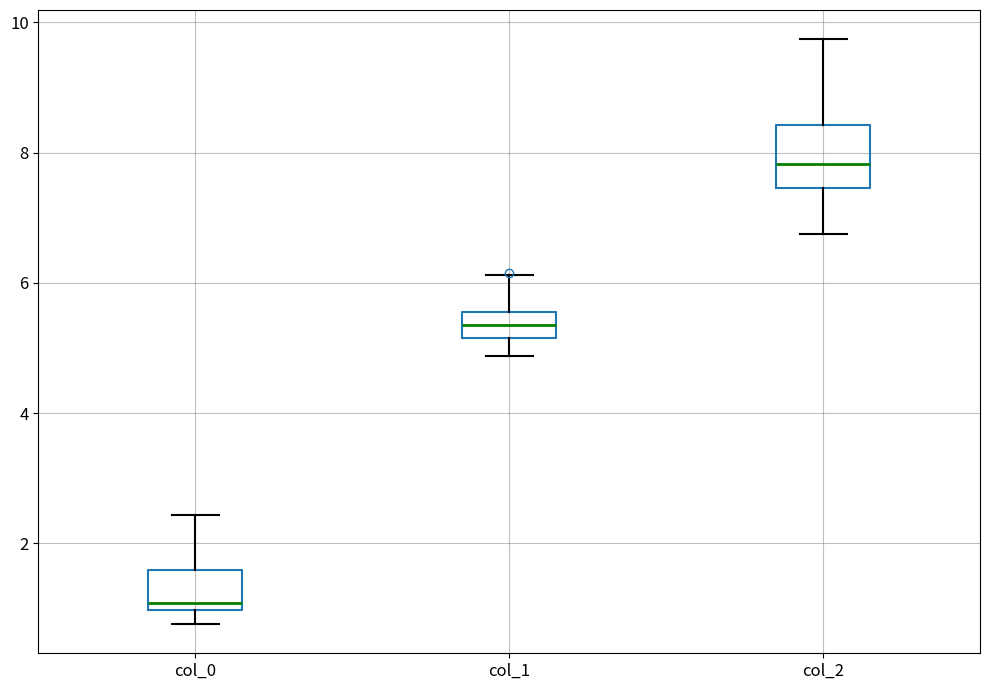

Which box is the tallest, from its lower edge to its upper edge?

col_2